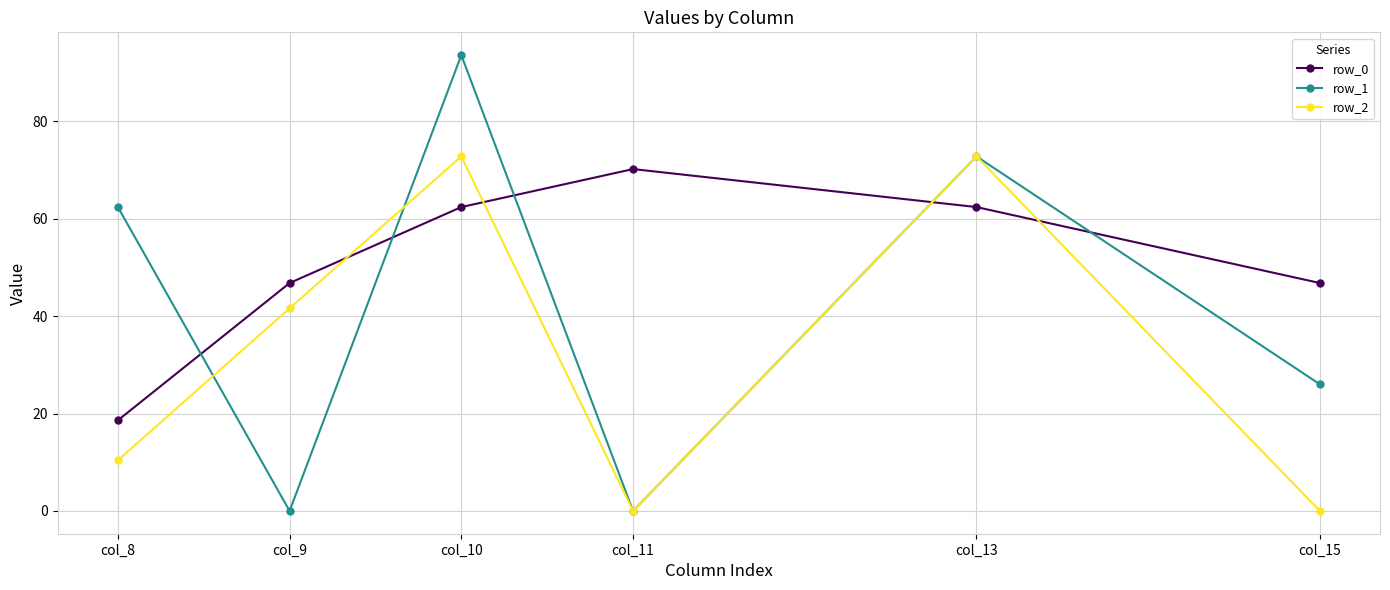

The row_0 series shows 62.4 at col_13. True or false?

True